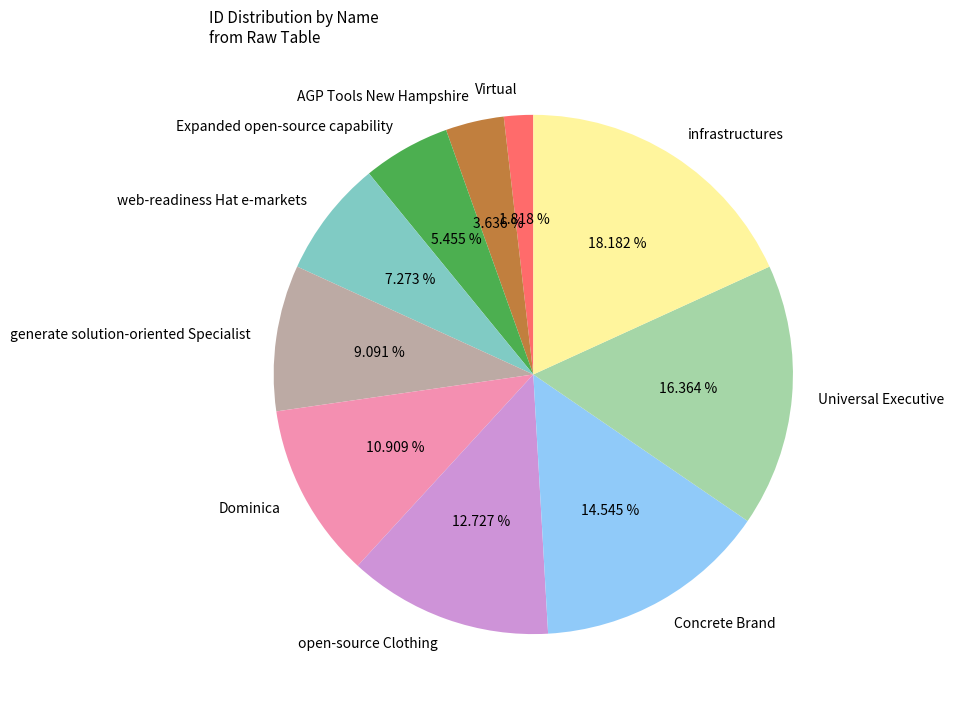

Which slice is the smallest?

Virtual